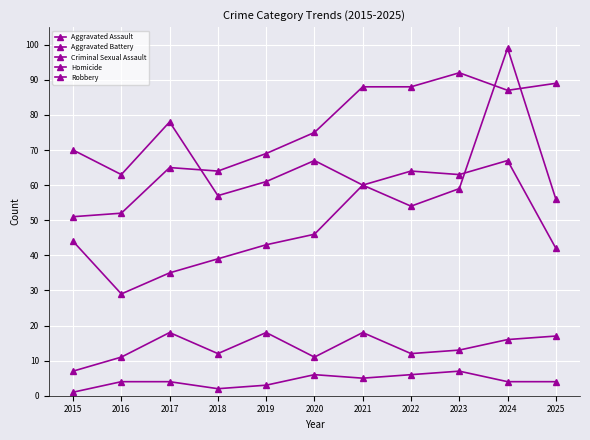

How many interior local peaks does the Robbery series have?

4